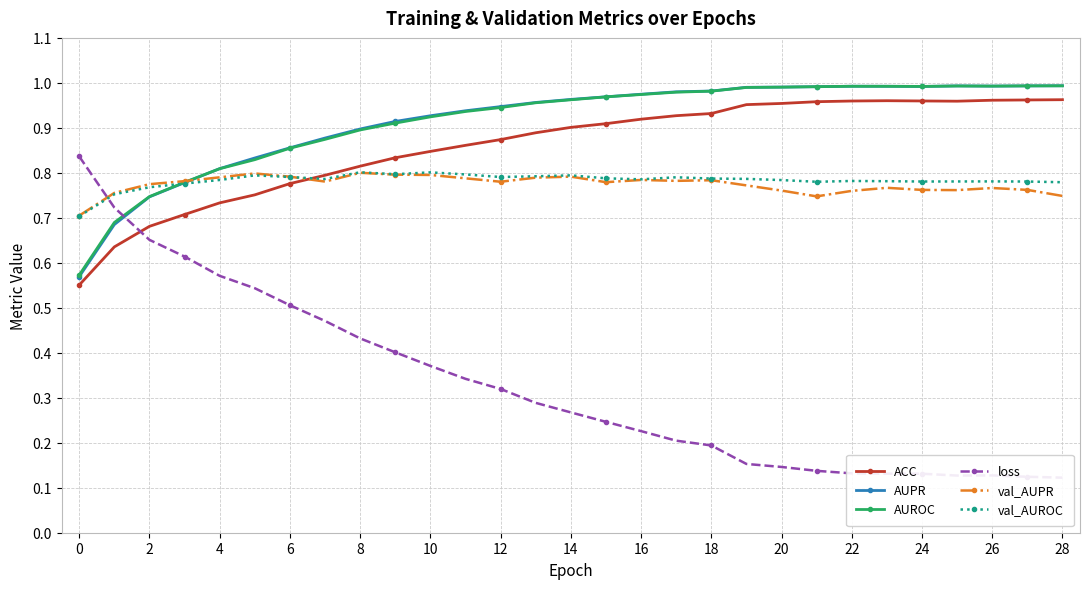

Is it true that AUROC equals 1.4 at 8?

False